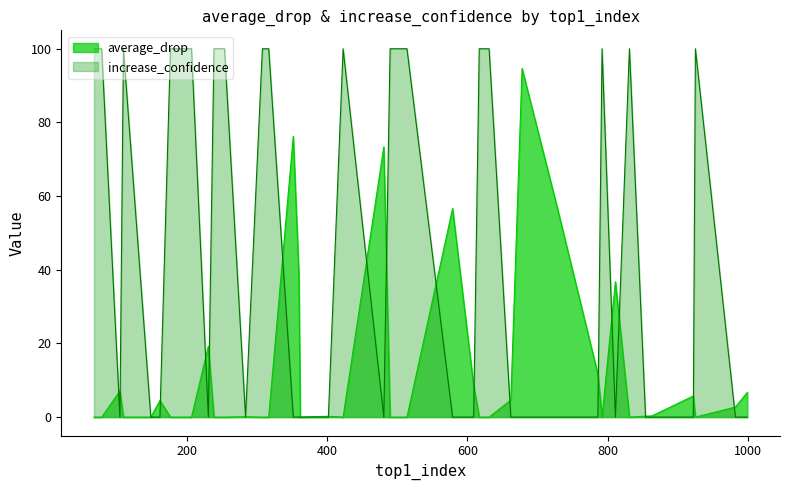

Rank the series by their average value, from highest to lowest.

increase_confidence, average_drop